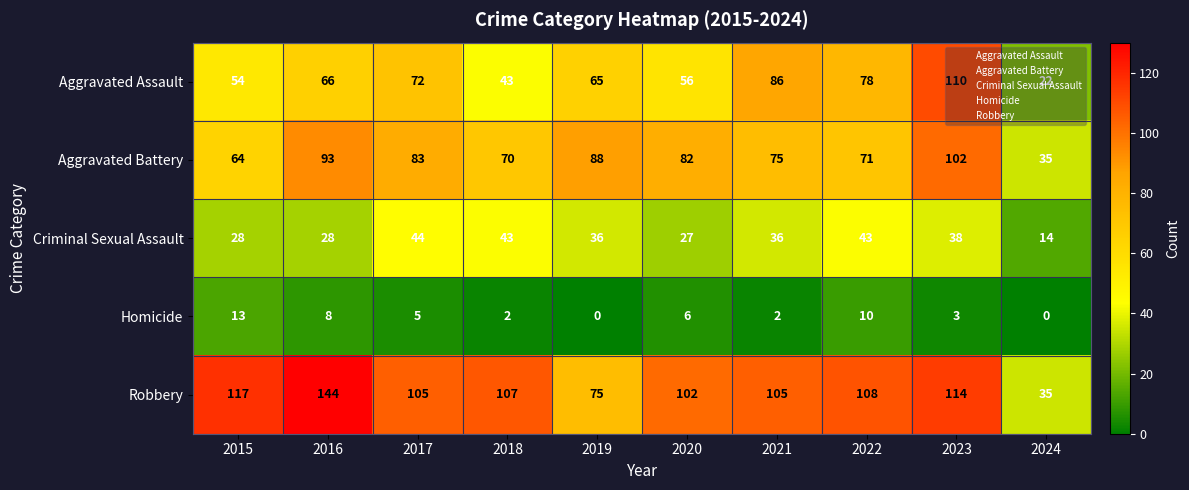

What is the lowest value of the Aggravated Assault series?

22